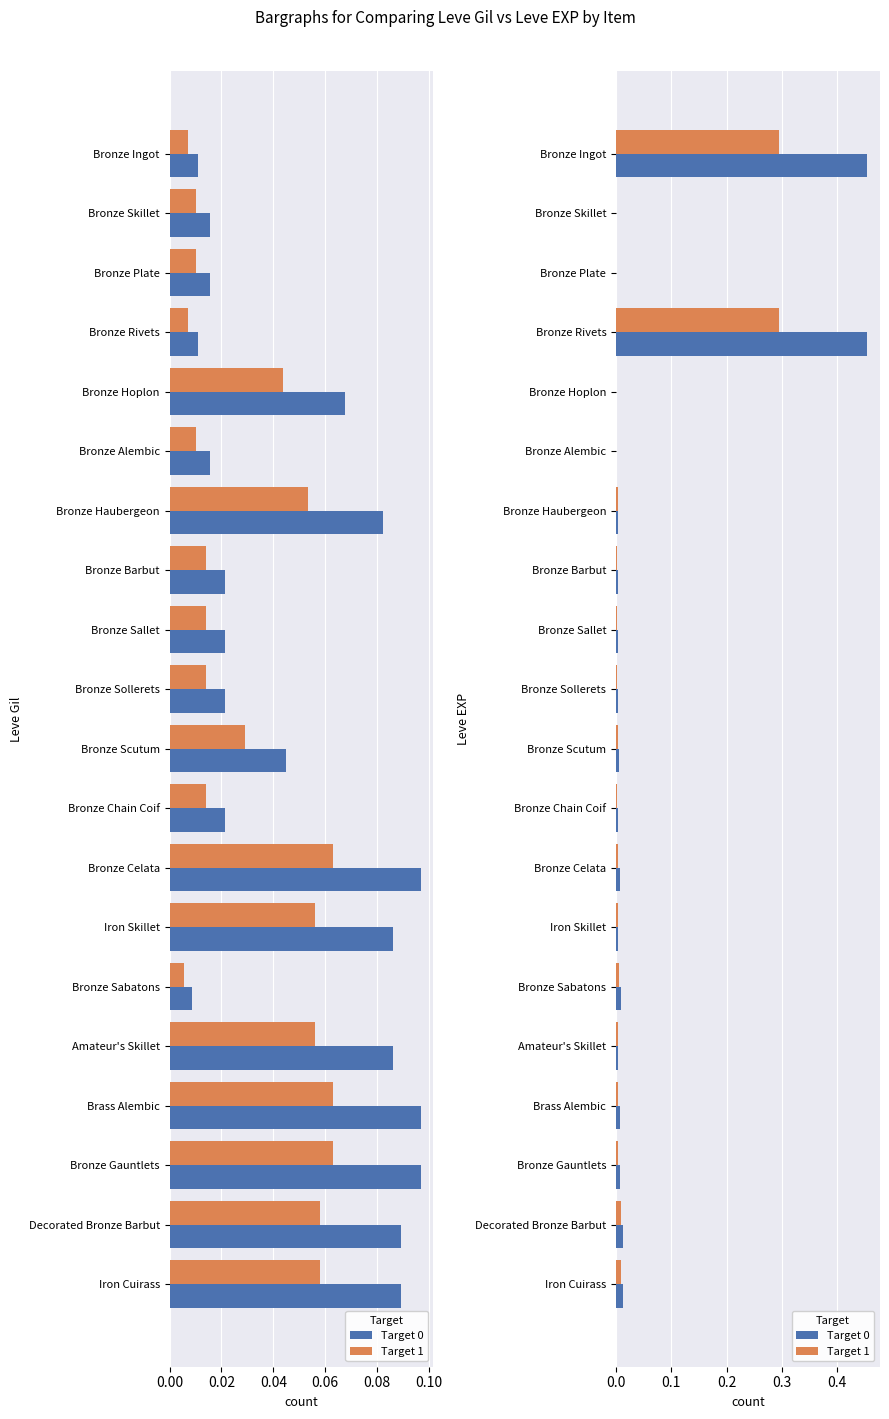

What is the greatest value displayed?

0.5